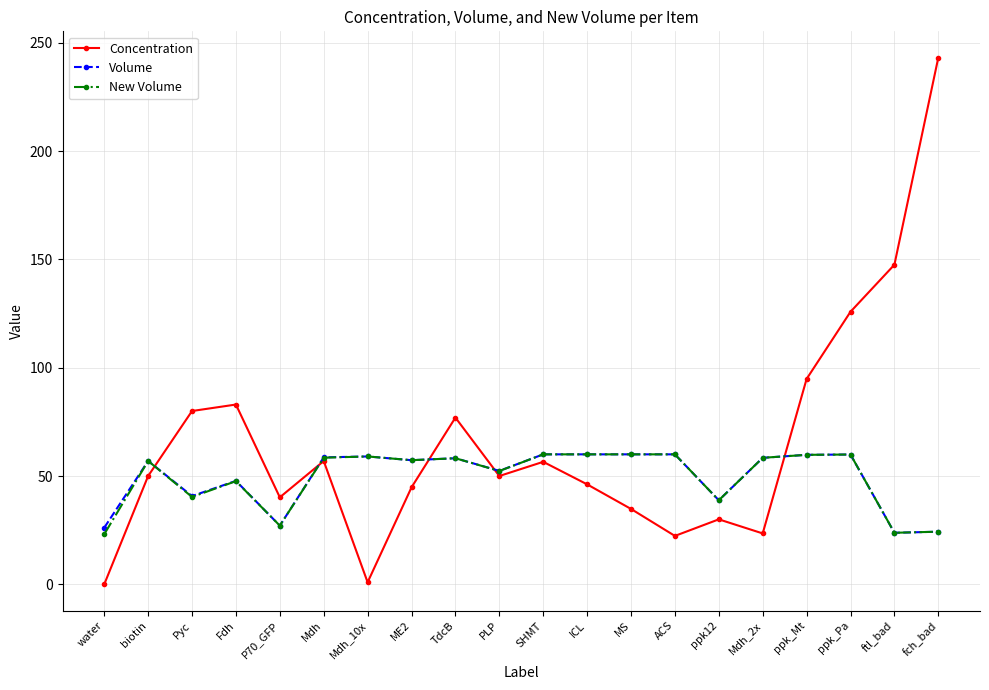

What is the label of the 16th point from the right?

P70_GFP